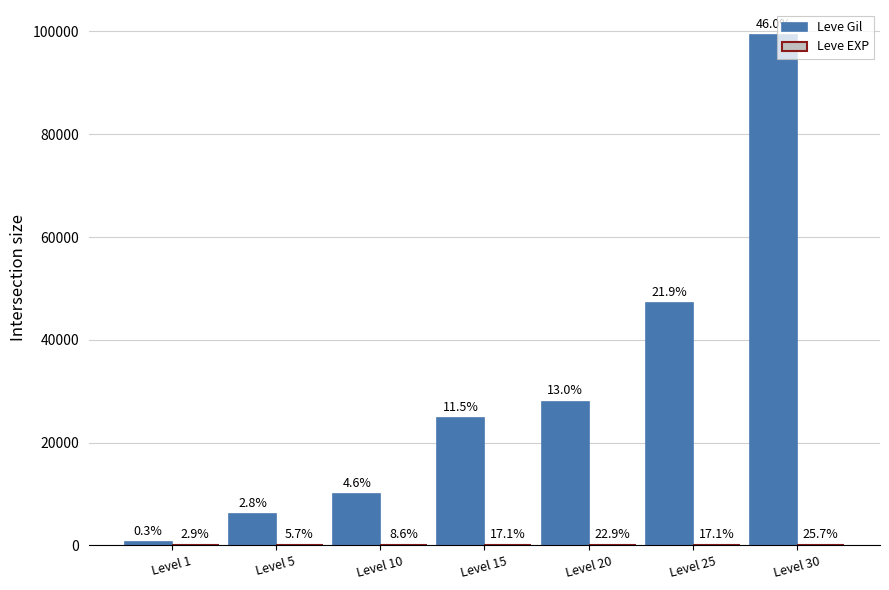

Does the chart contain stacked bars?

No